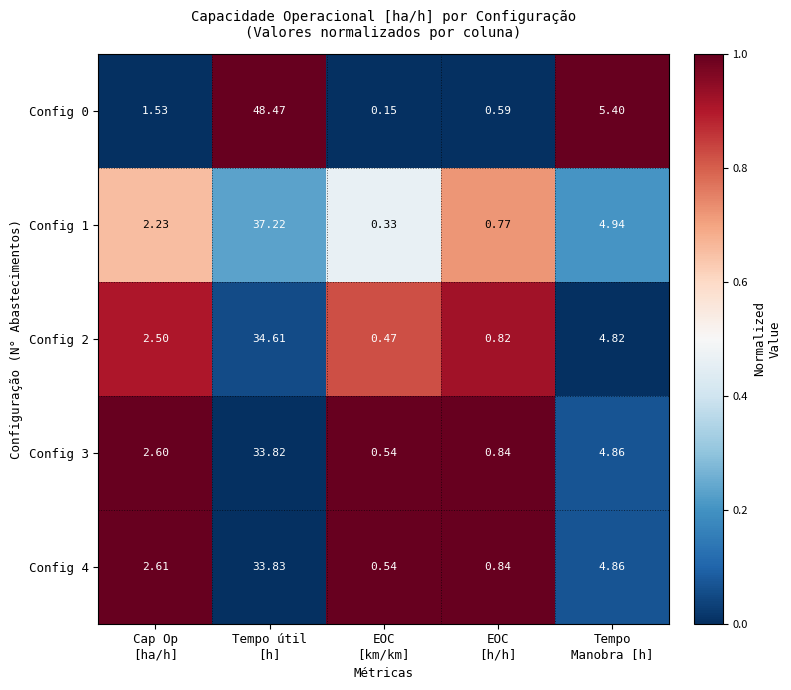

Between EOC
[km/km] and Tempo
Manobra [h], which series saw the biggest shift?

Config 0